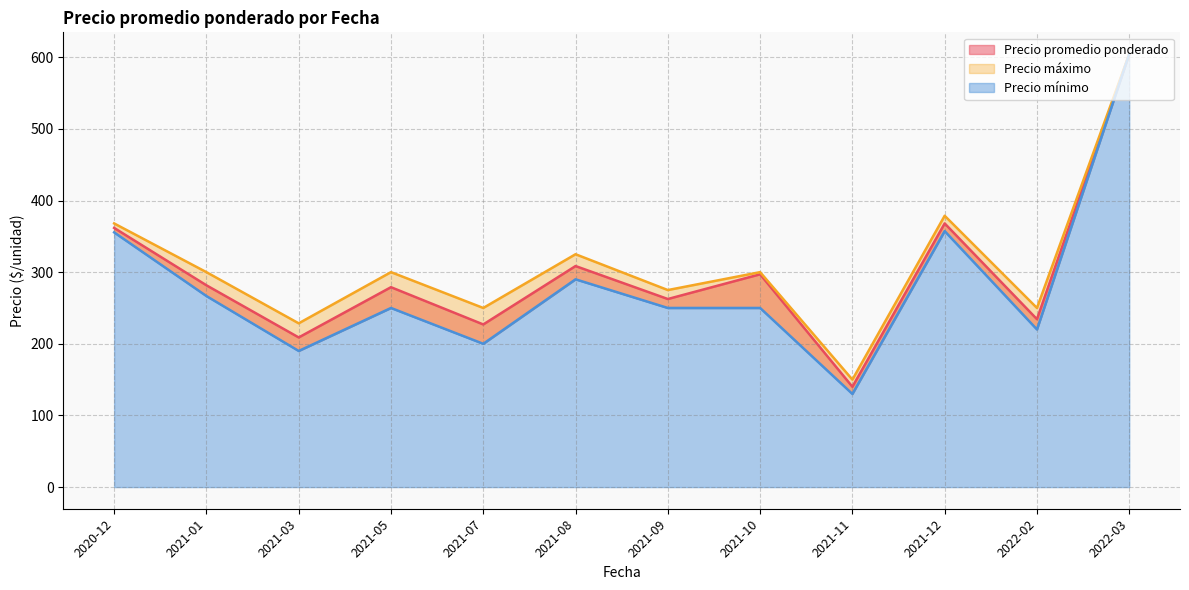

How many lines are shown in the chart?

3